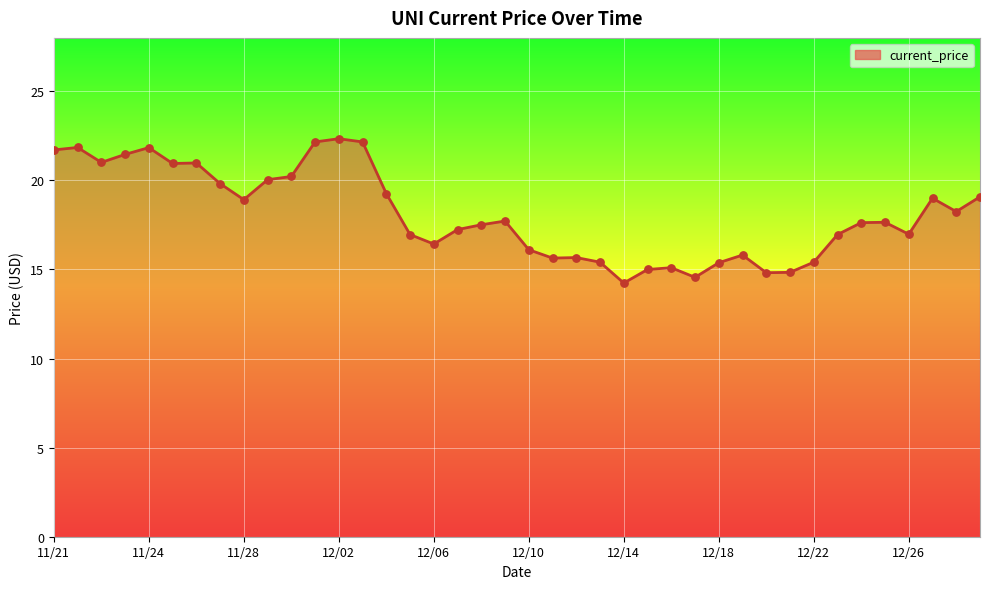

What is the difference between the maximum and minimum values?

8.1